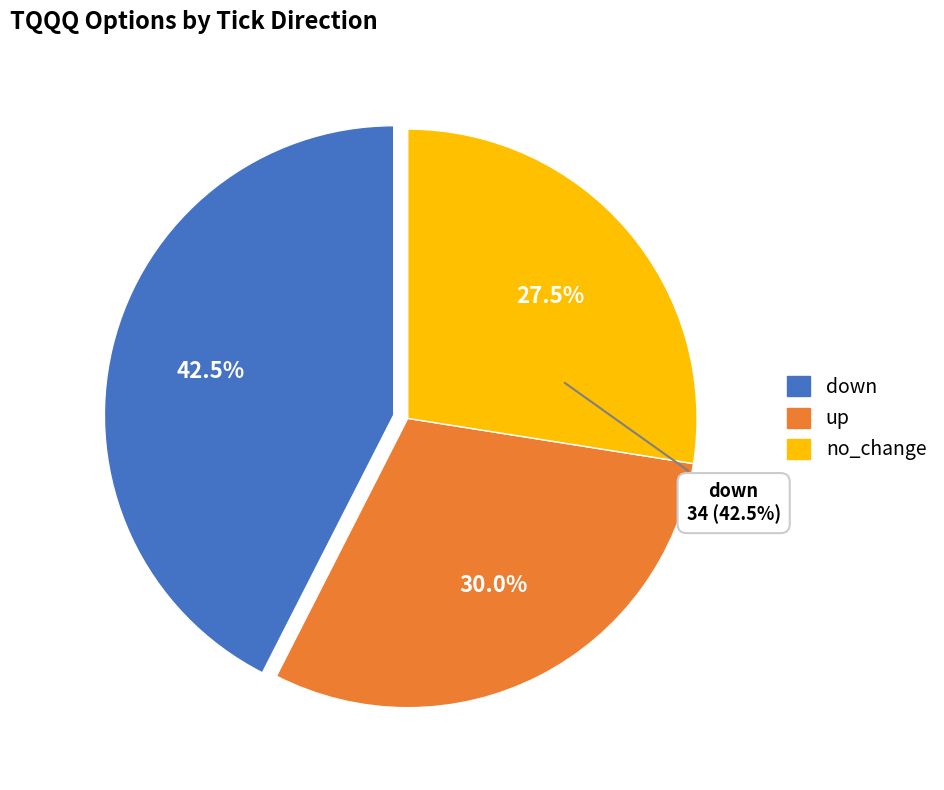

Rank the categories by value from lowest to highest.

no_change, up, down